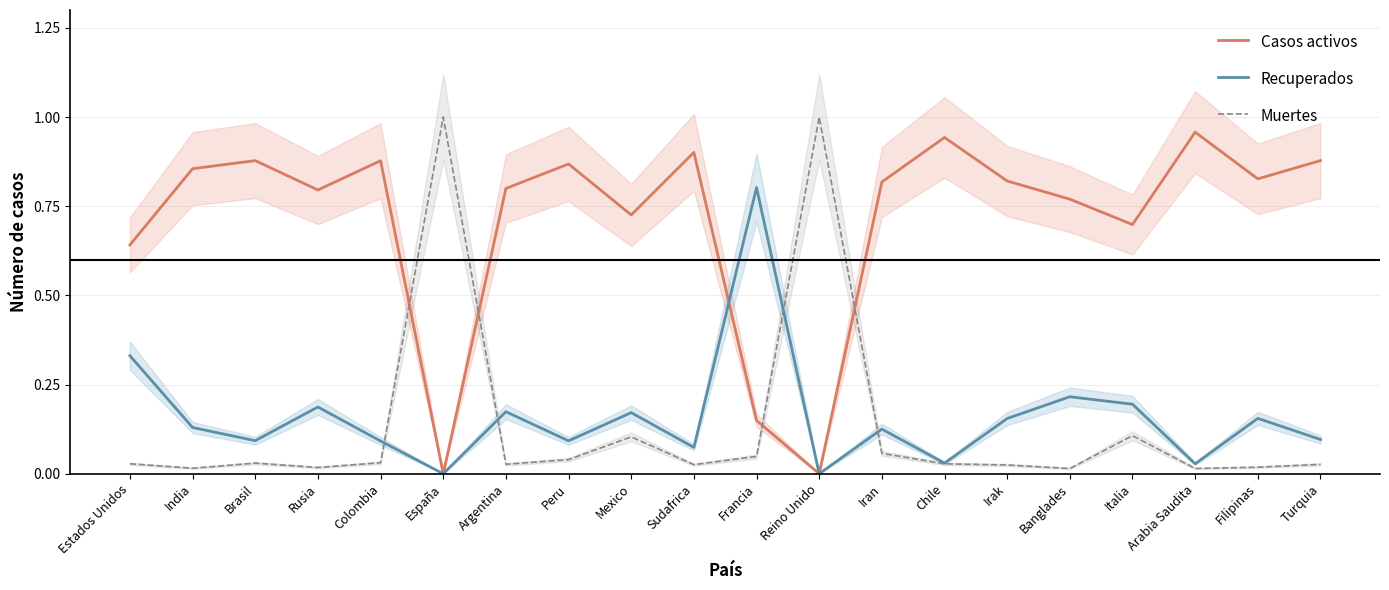

What position from the left is Chile?

14